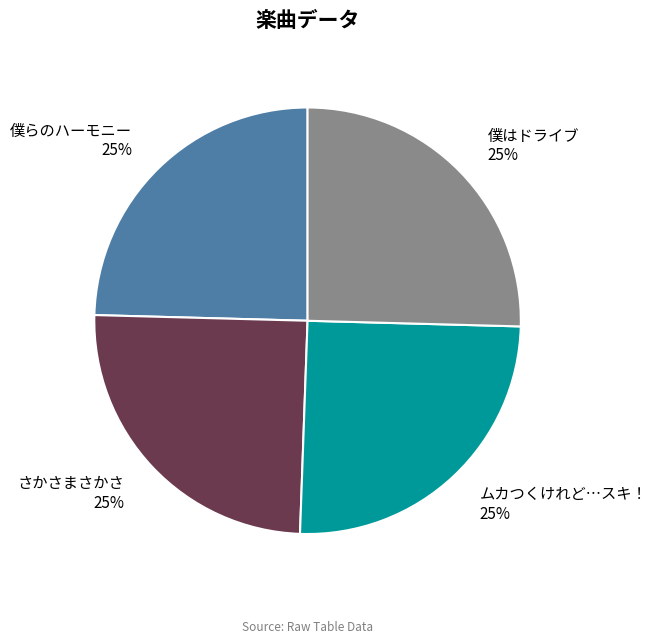

To the nearest percent, what portion does 僕はドライブ 25% represent?

25%